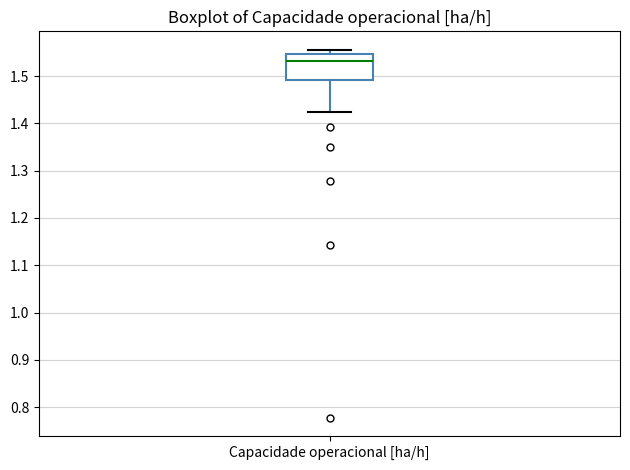

Where is the upper edge of the box for Capacidade operacional [ha/h] on the y-axis? The values are not printed on the chart, so give them approximately, as read against the axis.

1.55